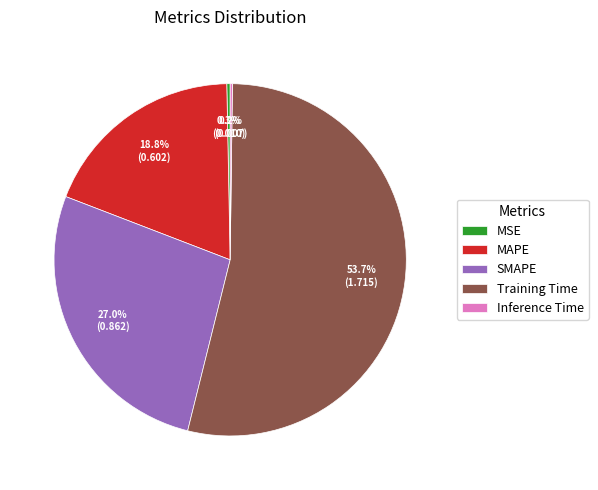

Which slice is the largest?

Training Time